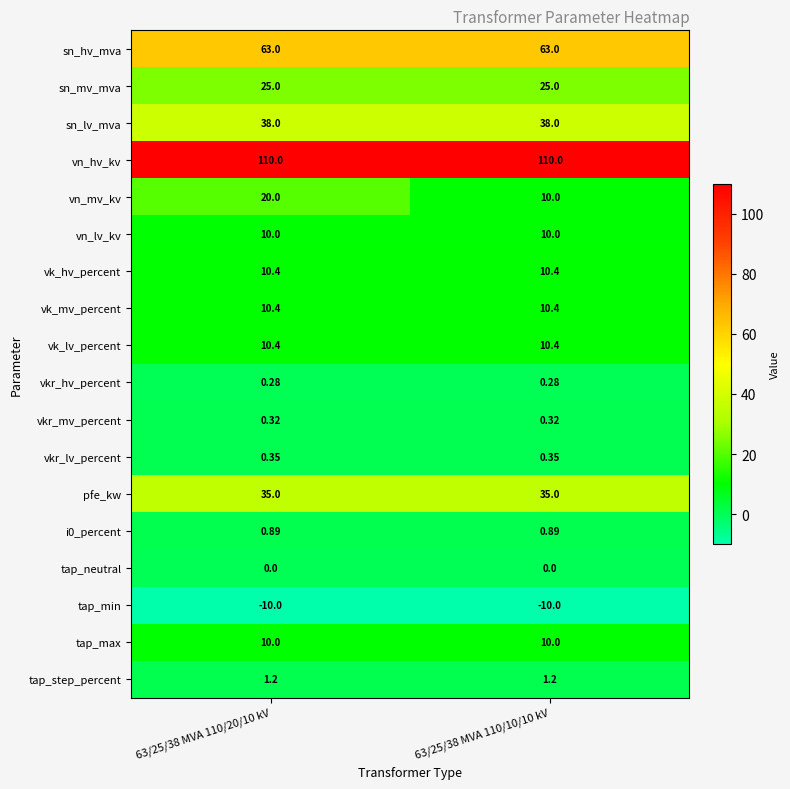

Is the value of vkr_lv_percent at 63/25/38 MVA 110/10/10 kV greater than the value of vk_hv_percent at 63/25/38 MVA 110/10/10 kV?

No